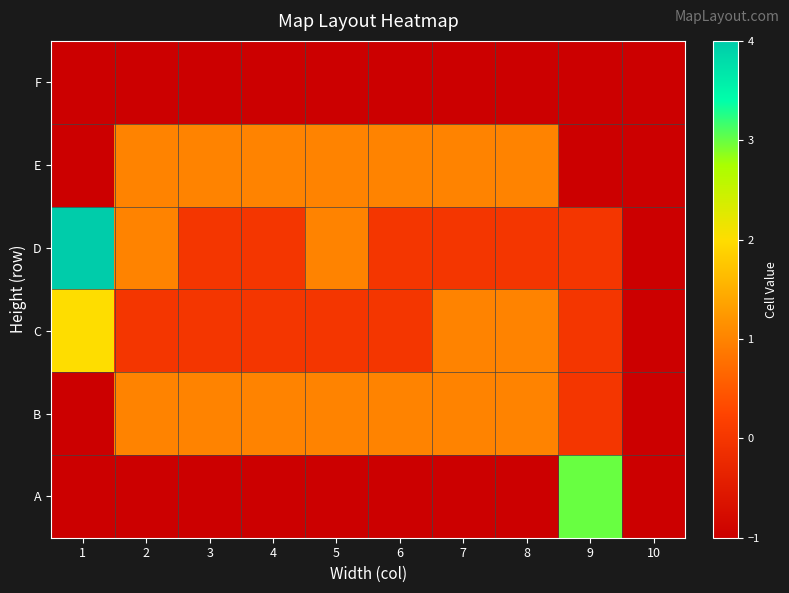

At how many categories does at least one series exceed 3?

1